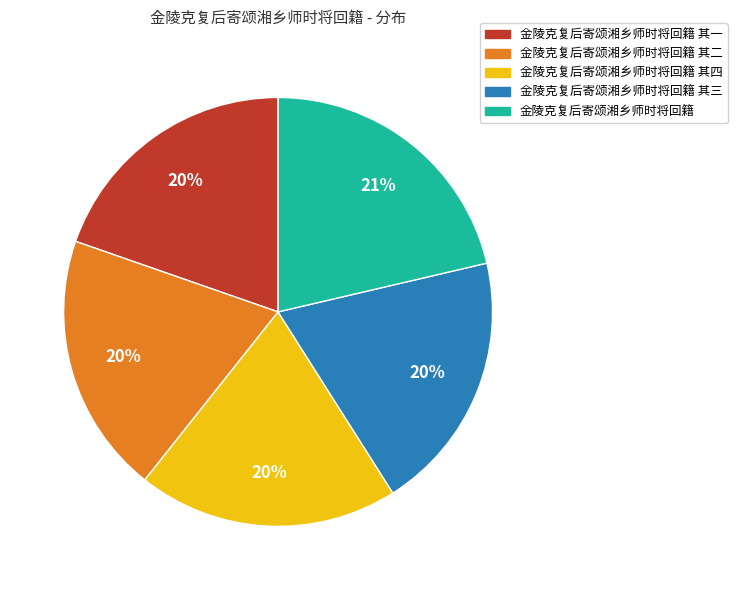

Does any single category account for the majority?

No